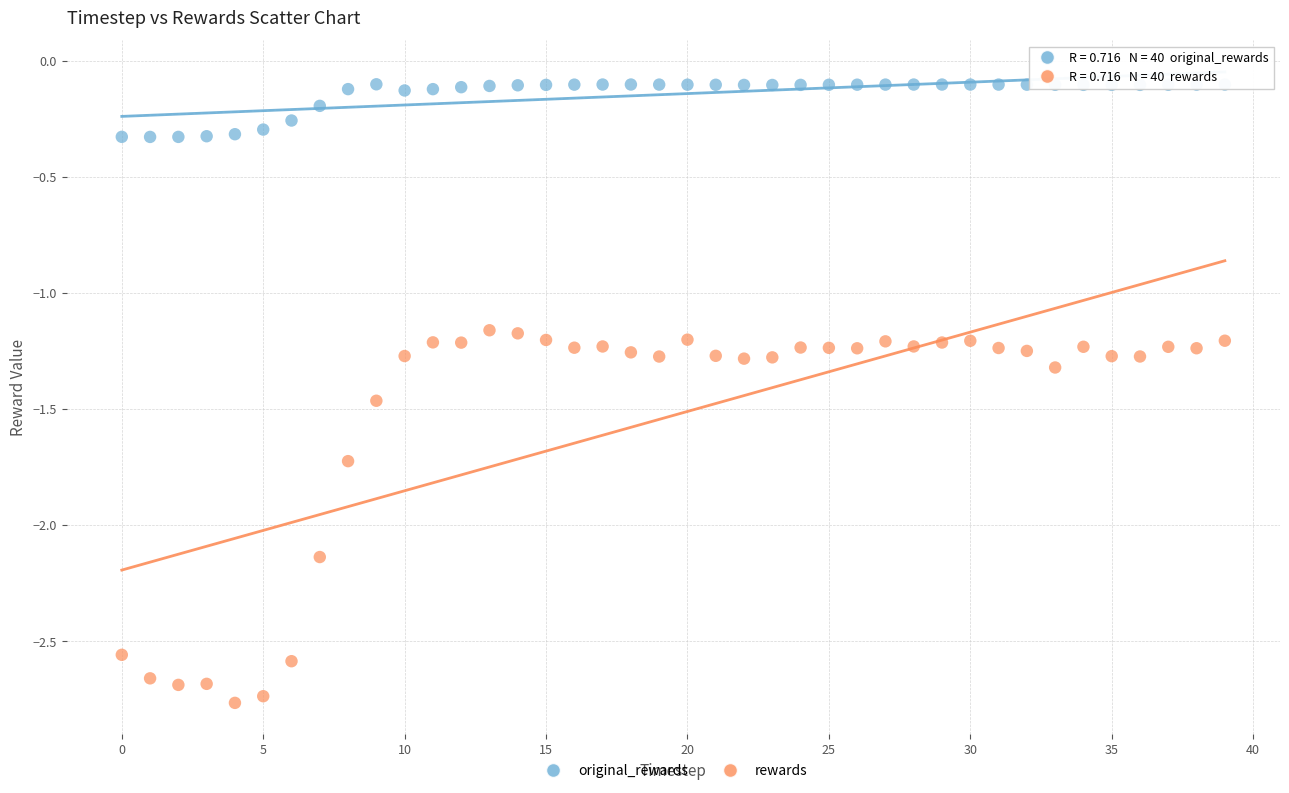

What are all the series names shown in the legend?

original_rewards, rewards